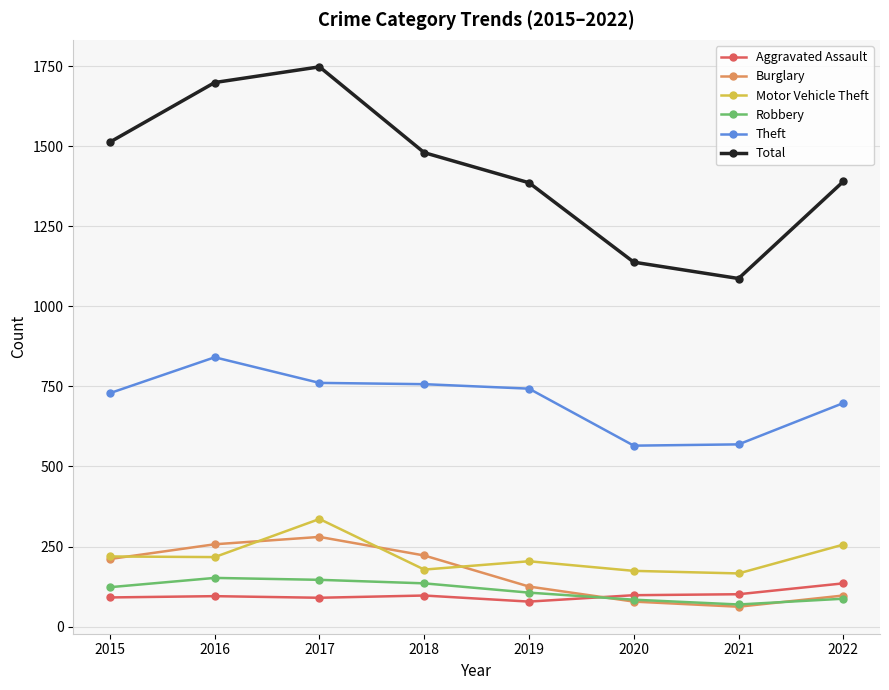

How many categories are shown in the chart?

8